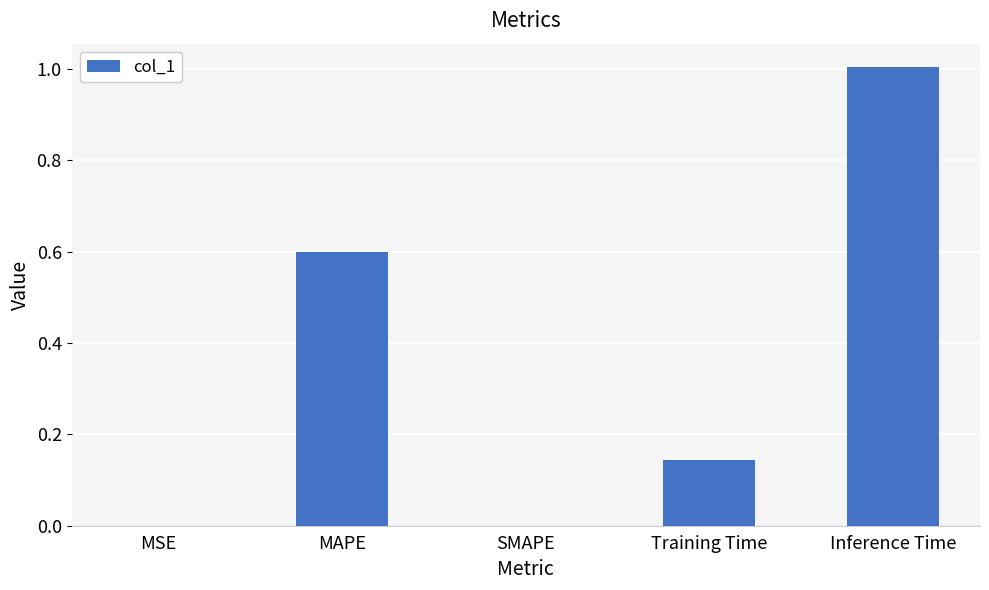

What is the approximate value at MAPE?

0.6